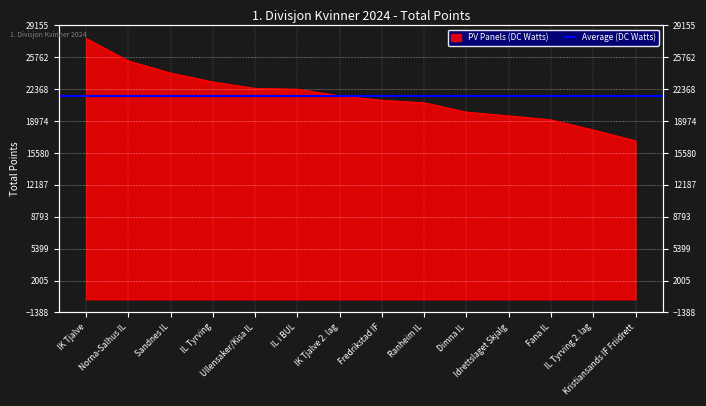

How many lines are shown in the chart?

1